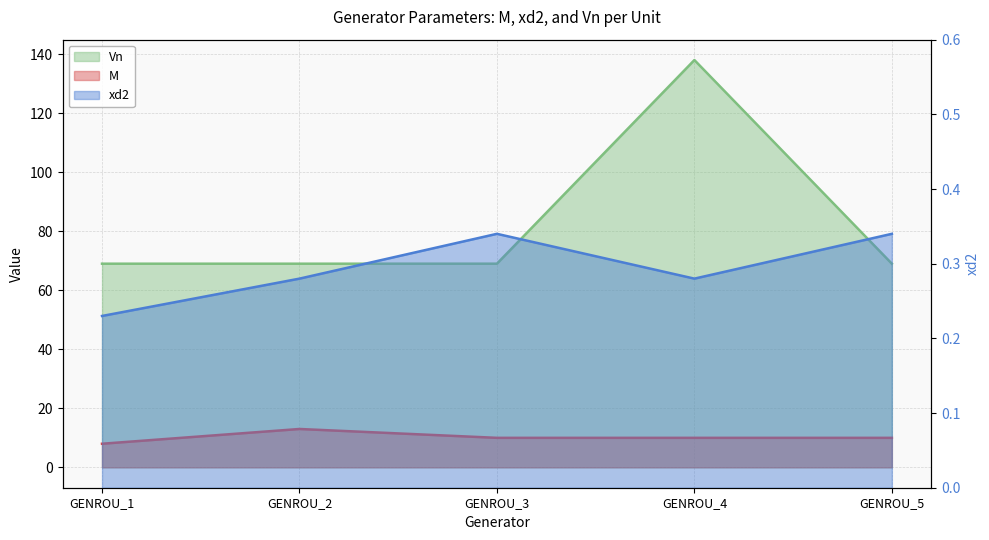

The value of Vn at GENROU_2 is 69.0. True or false?

True